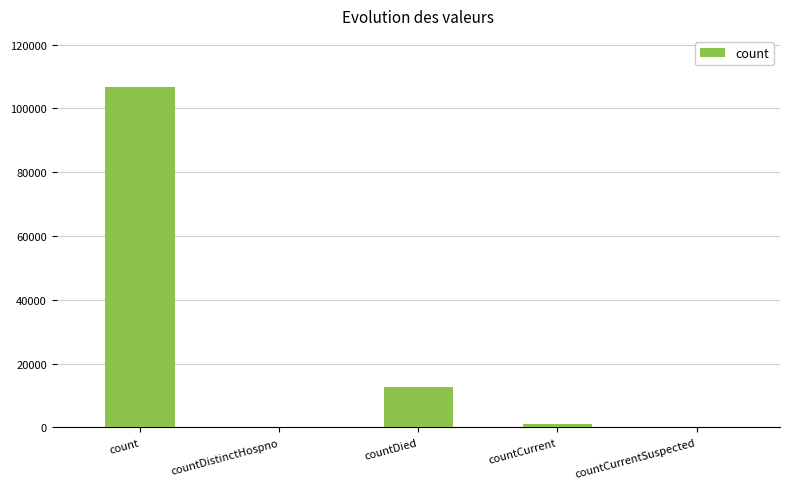

How many distinct data groups are displayed?

1